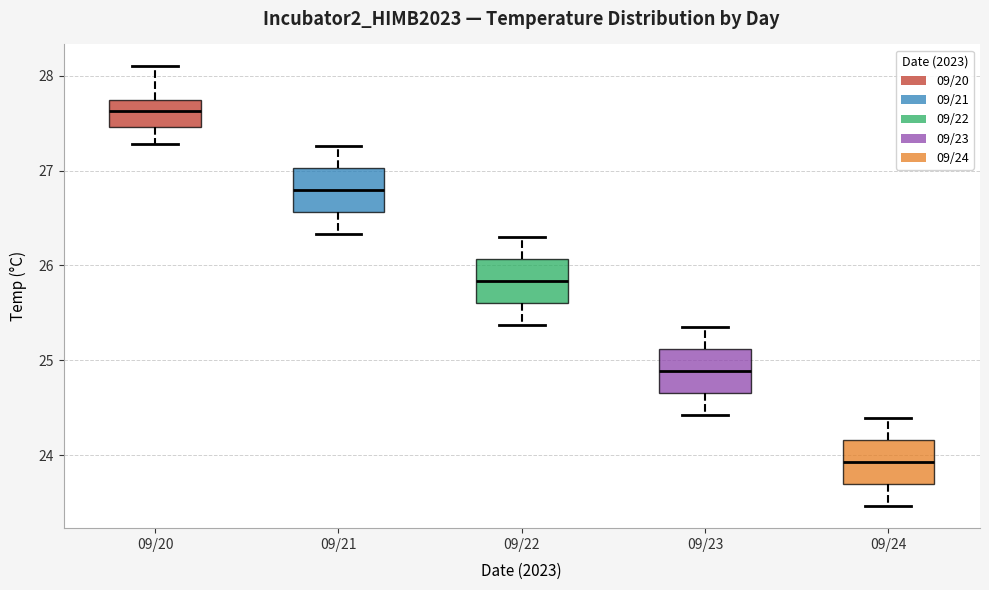

Which box has the highest median line?

09/20